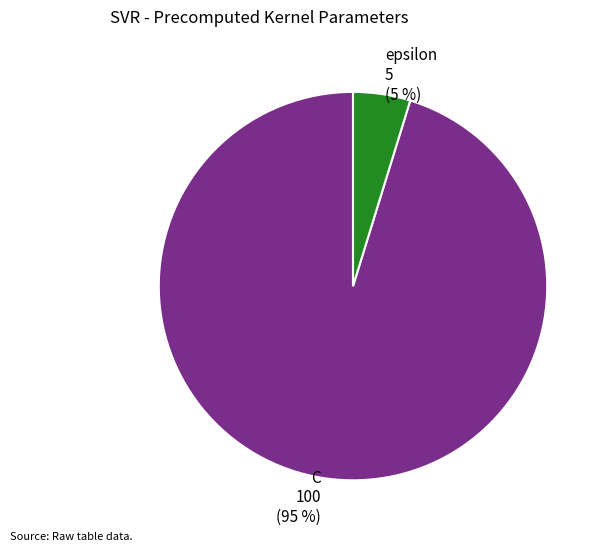

Which category accounts for the majority?

C